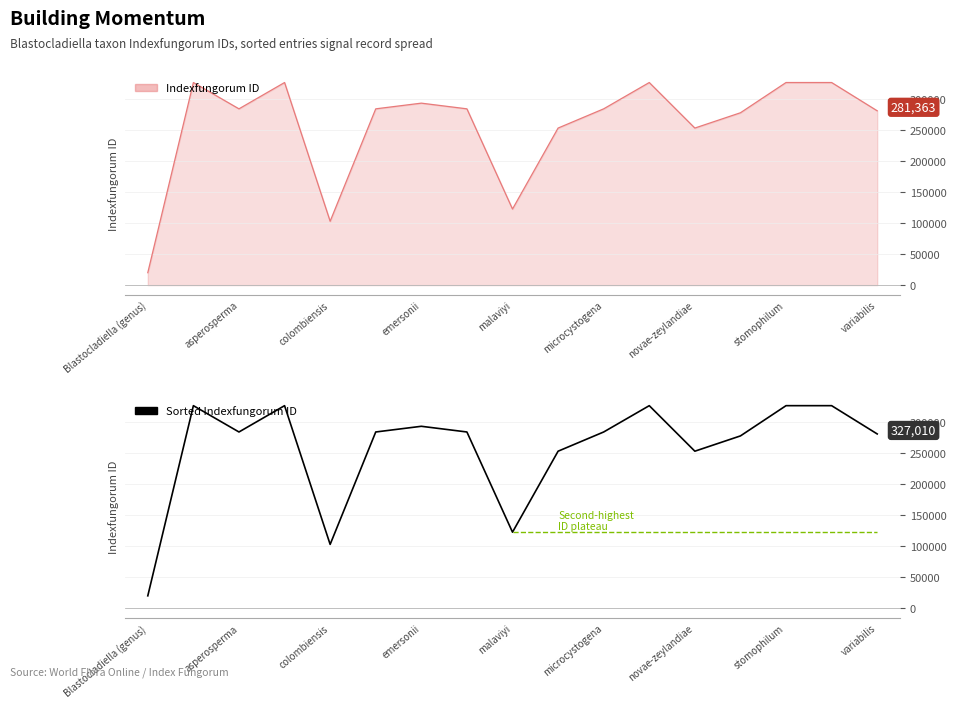

Which category has the lowest value across all series?

Blastocladiella (genus)